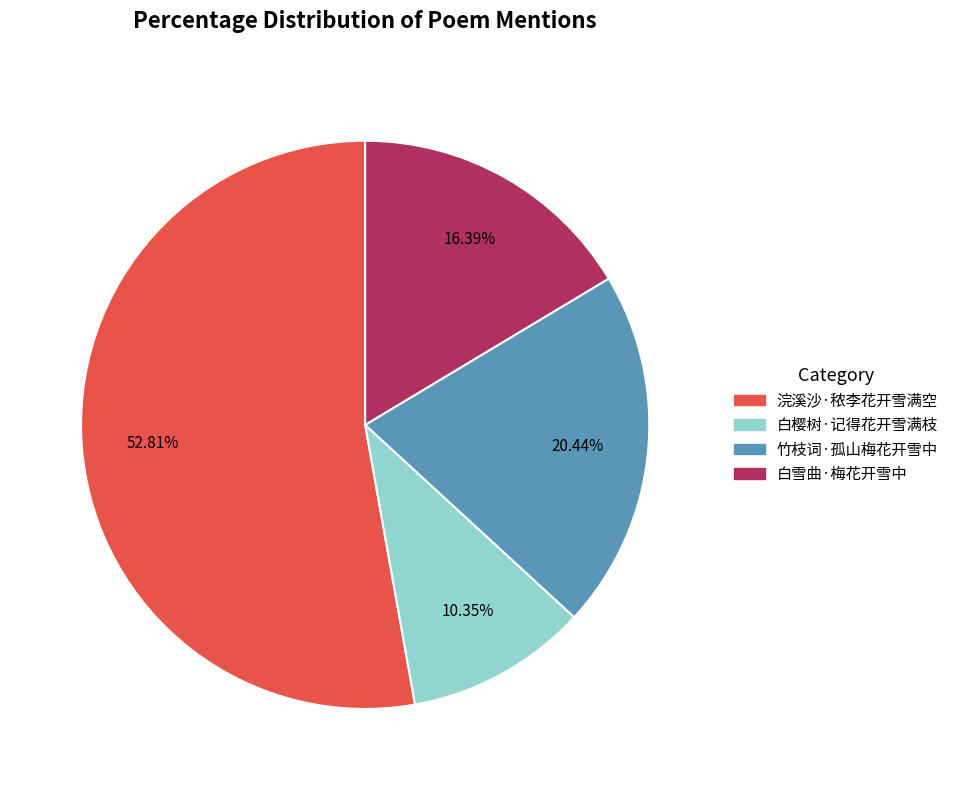

To the nearest percent, what is the combined percentage of 白樱树·记得花开雪满枝 and 浣溪沙·秾李花开雪满空?

63%